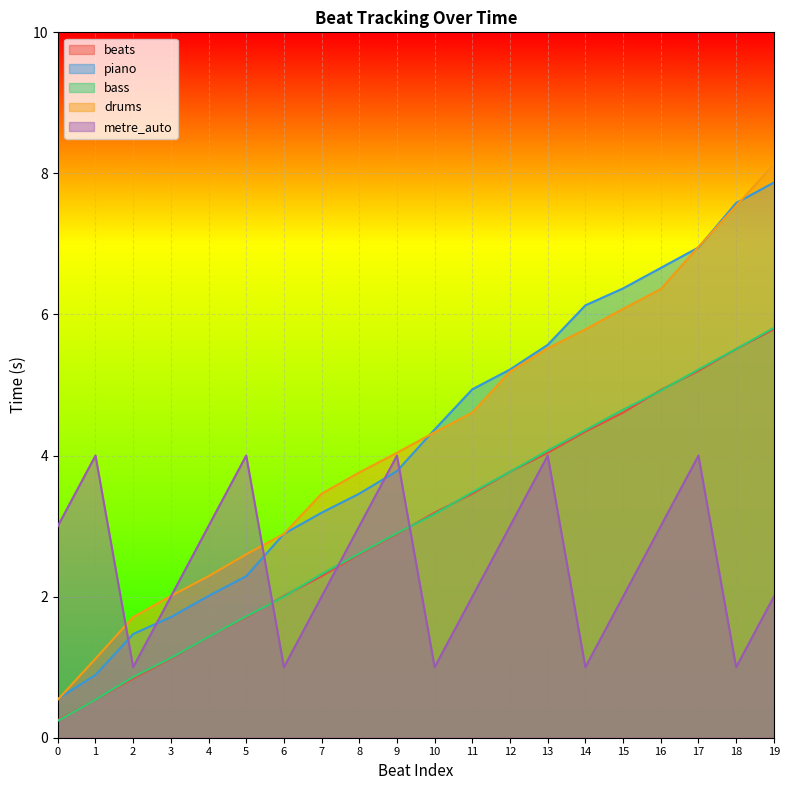

How many data points does each series have?

20